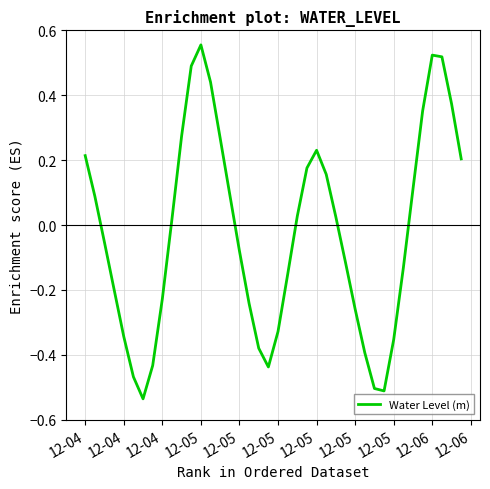

What is the sum of all values?

-1.0